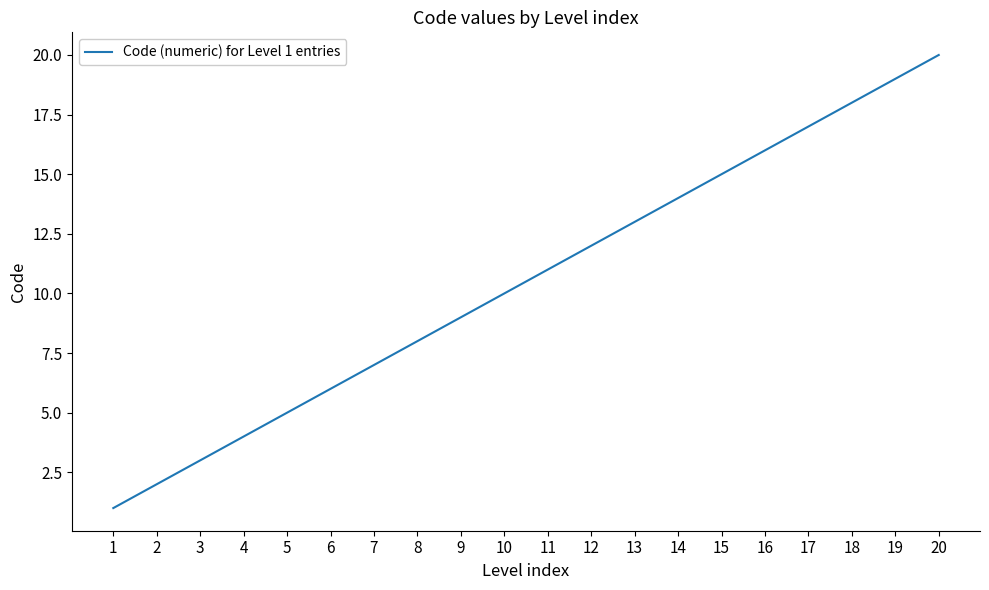

List the labels in order of value, largest first.

20, 19, 18, 17, 16, 15, 14, 13, 12, 11, 10, 9, 8, 7, 6, 5, 4, 3, 2, 1